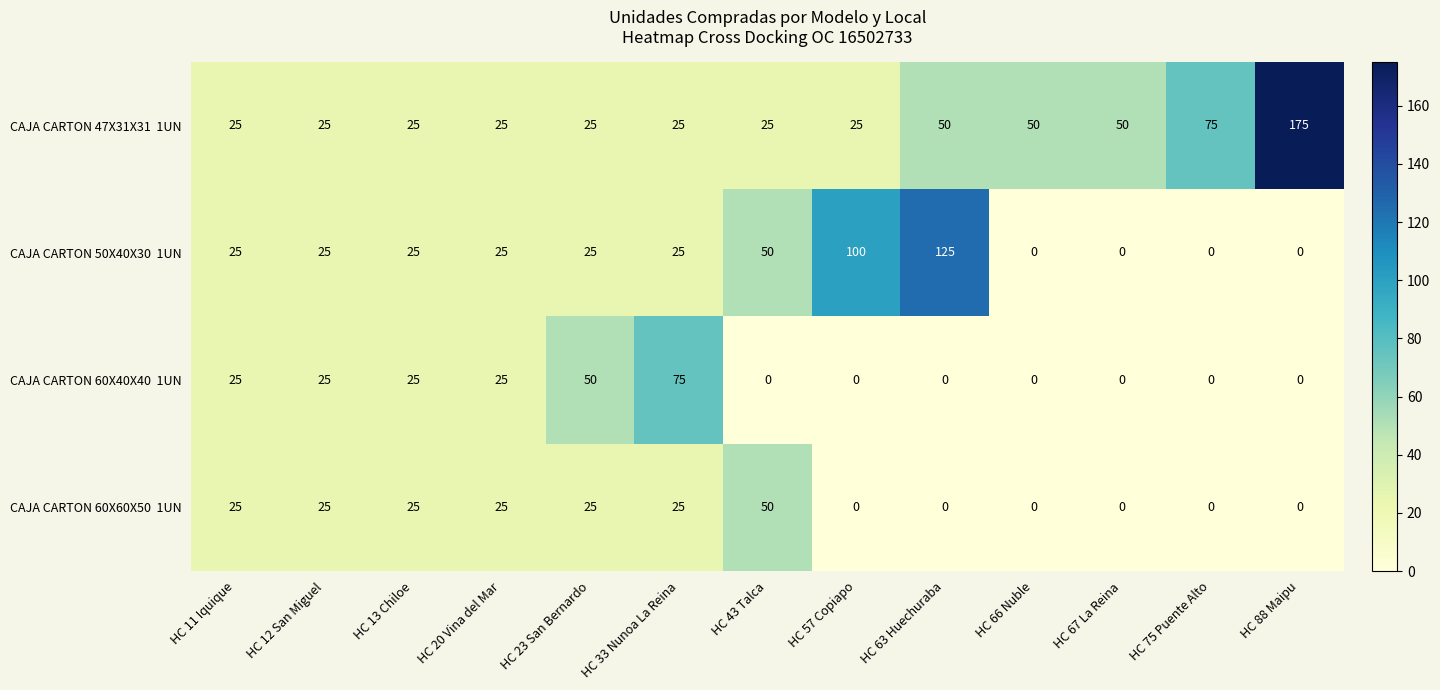

What is the spread (max minus min) of values at HC 63 Huechuraba?

125